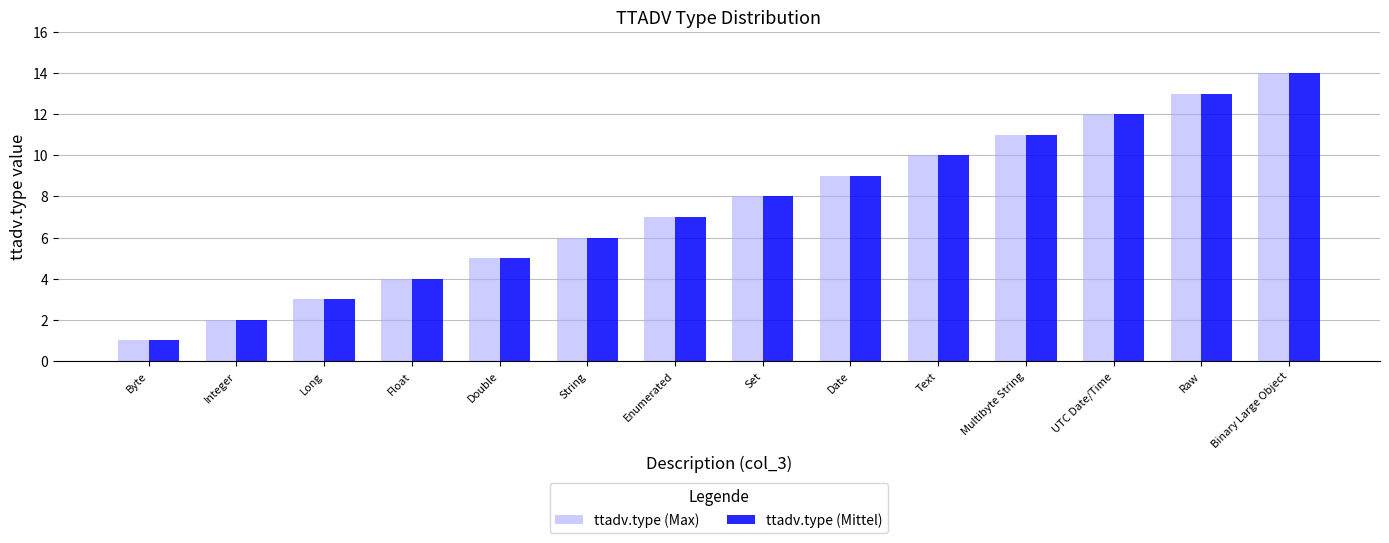

Where is ttadv.type (Max) nearest to the value 7?

Enumerated